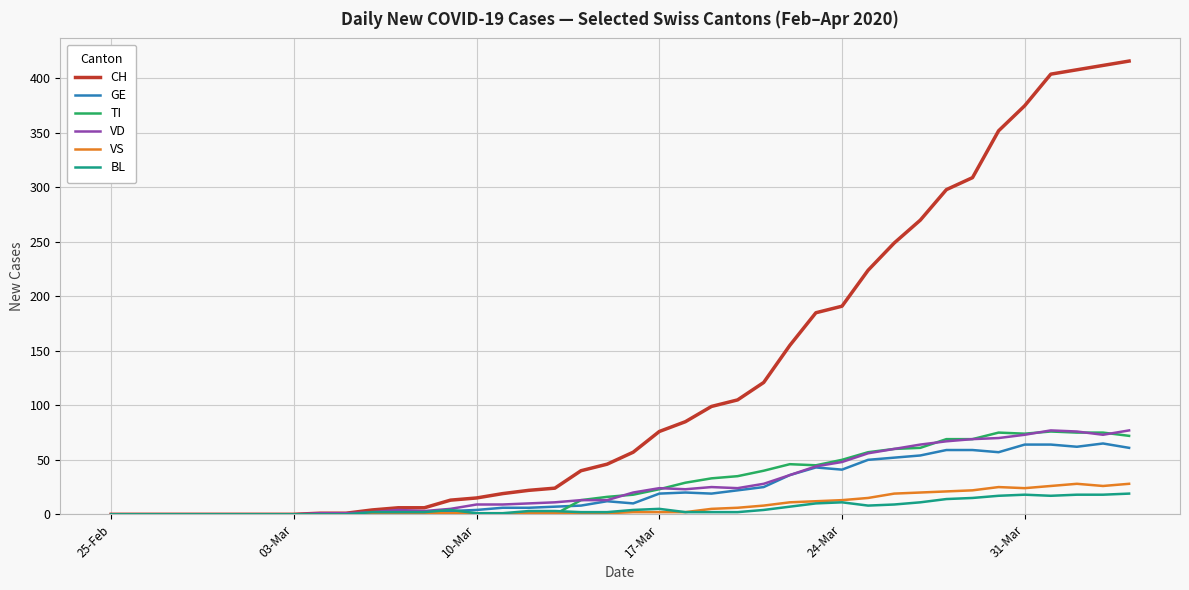

How many lines are shown in the chart?

6